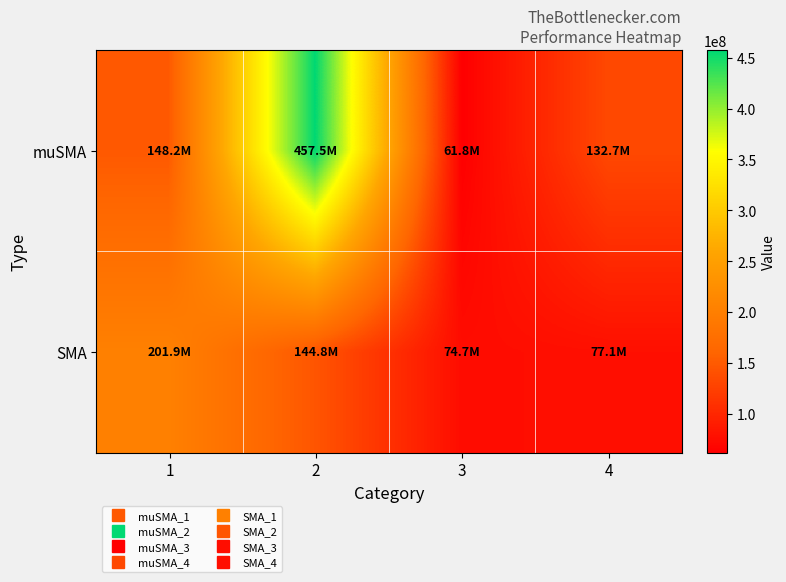

At 4, list the series in order from largest to smallest.

muSMA, SMA